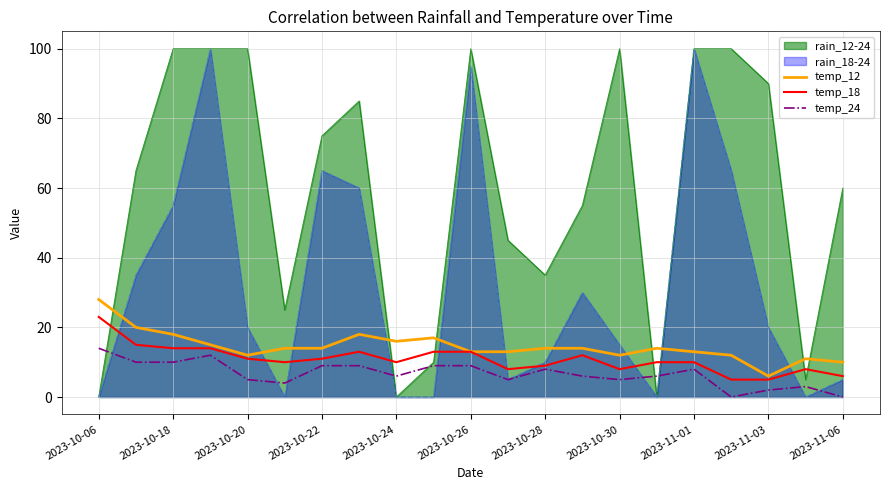

What is the total value across all series at 11?

26